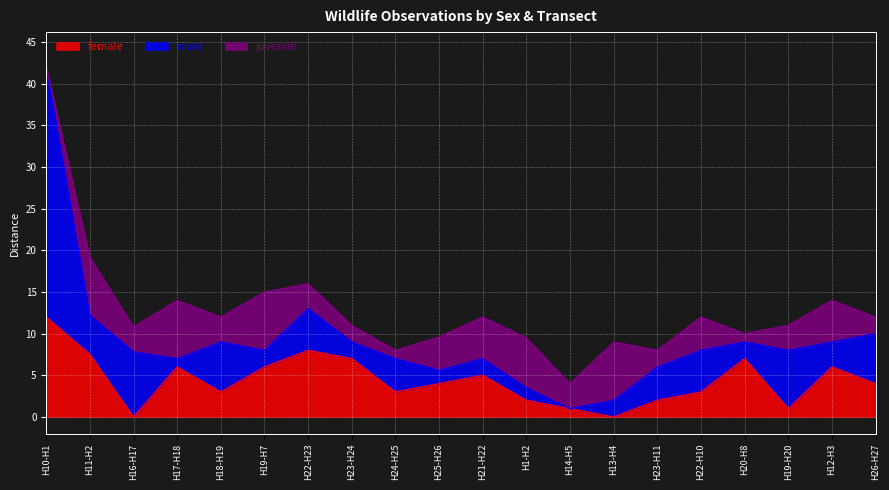

What value does the juvenile series have at H20-H8?

1.0